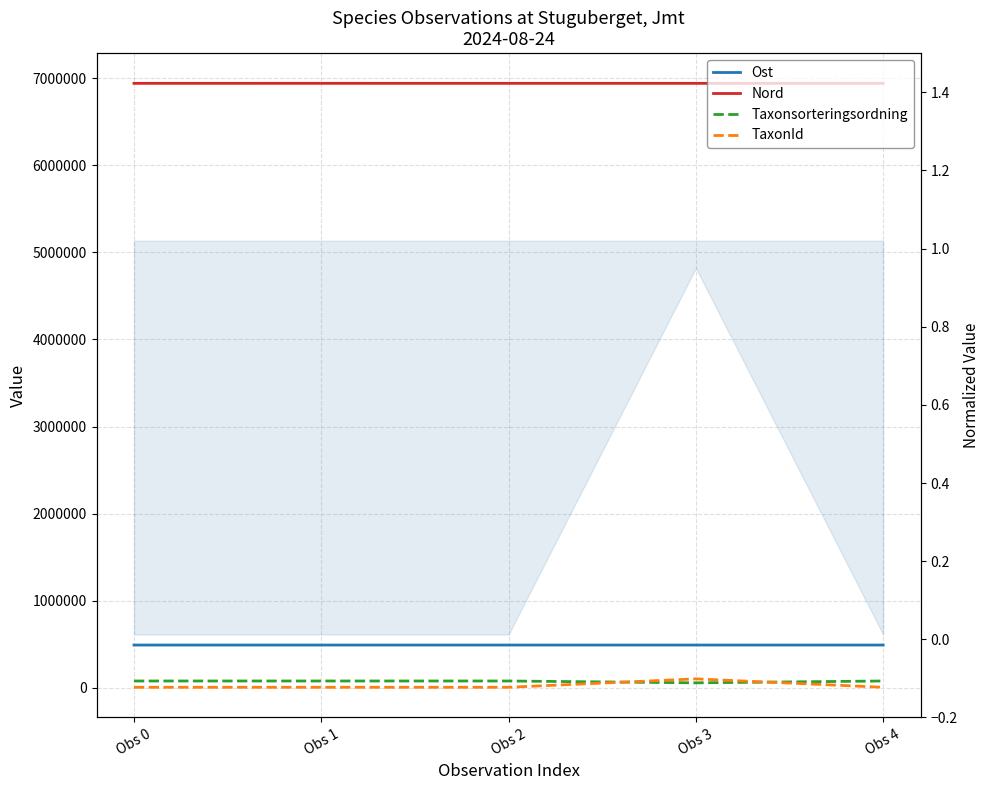

Which series has the largest range (max minus min)?

TaxonId